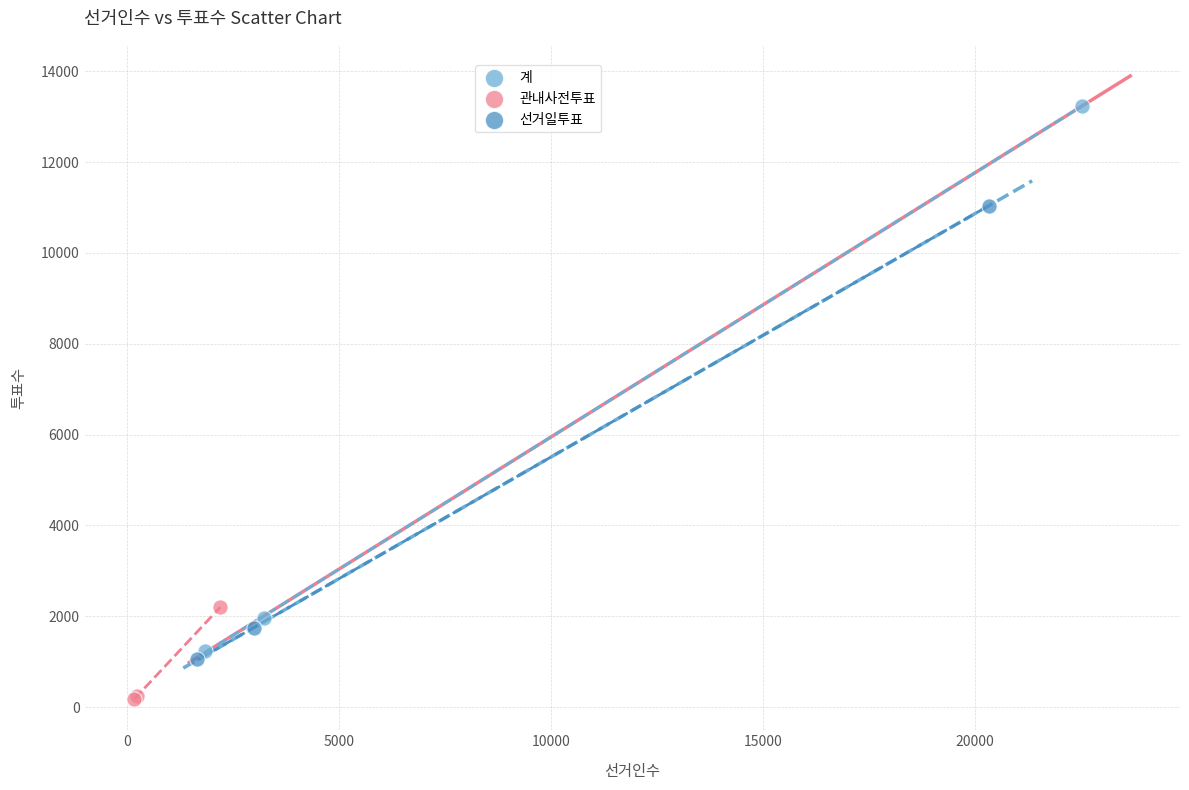

Which series contains the lowest Y value?

관내사전투표